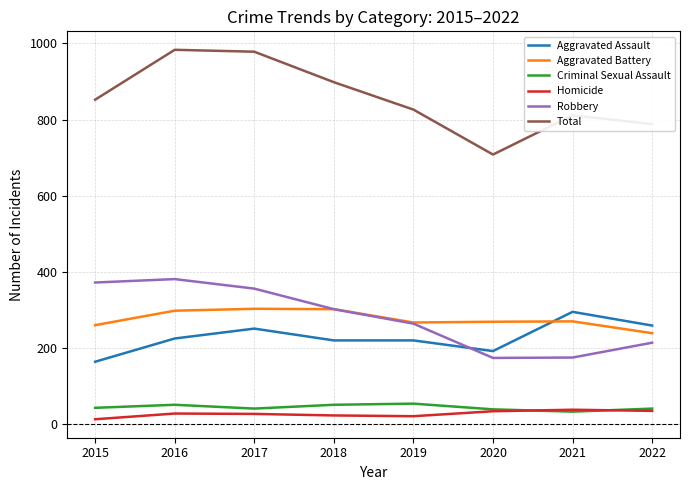

Which series has the largest total across all categories?

Total